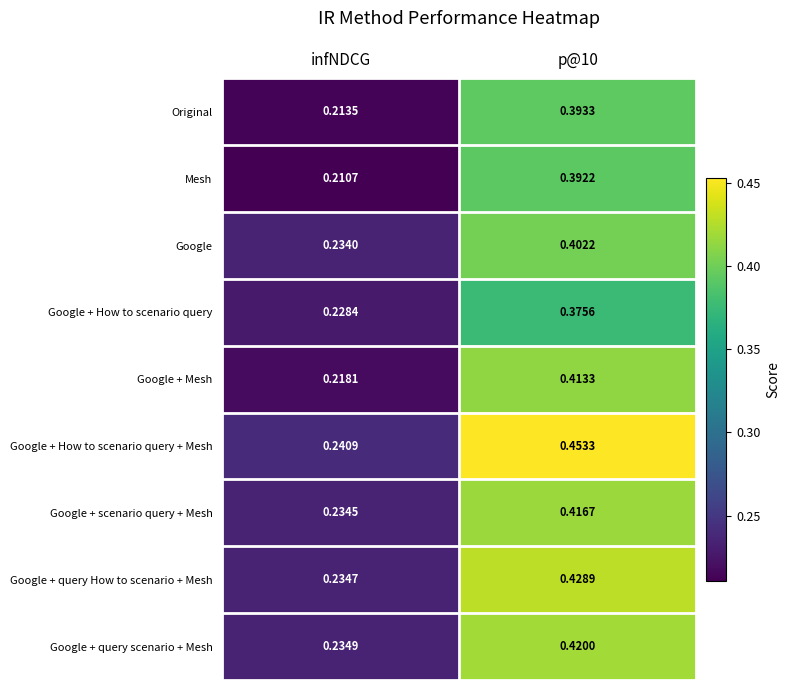

Which series has the largest total across all categories?

Google + How to scenario query + Mesh